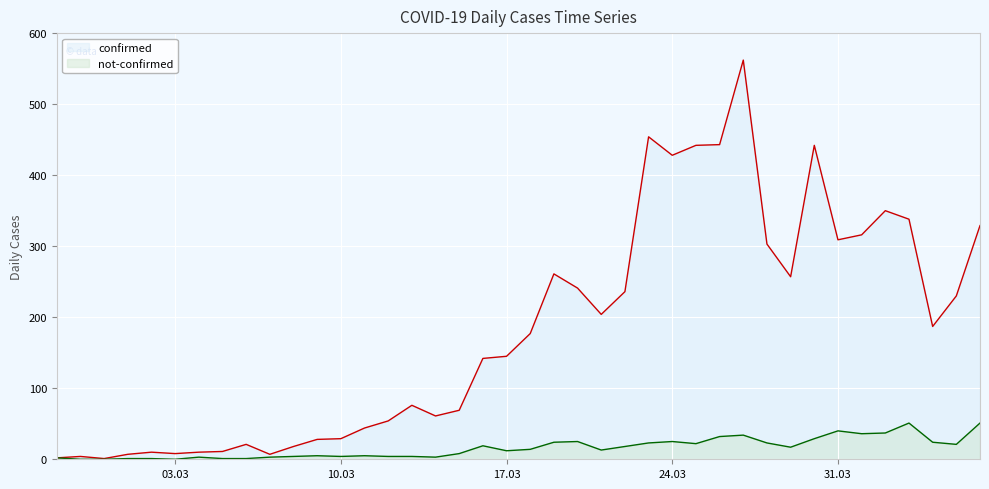

Which category has the highest value in the not-confirmed series?

2020-04-03